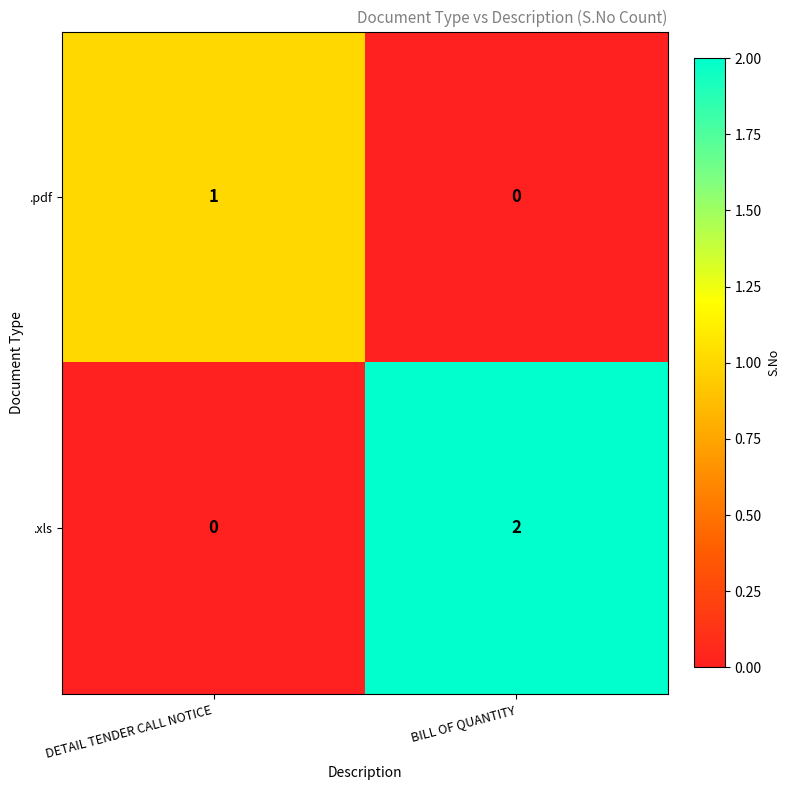

List the series in order of their overall mean, highest first.

.xls, .pdf